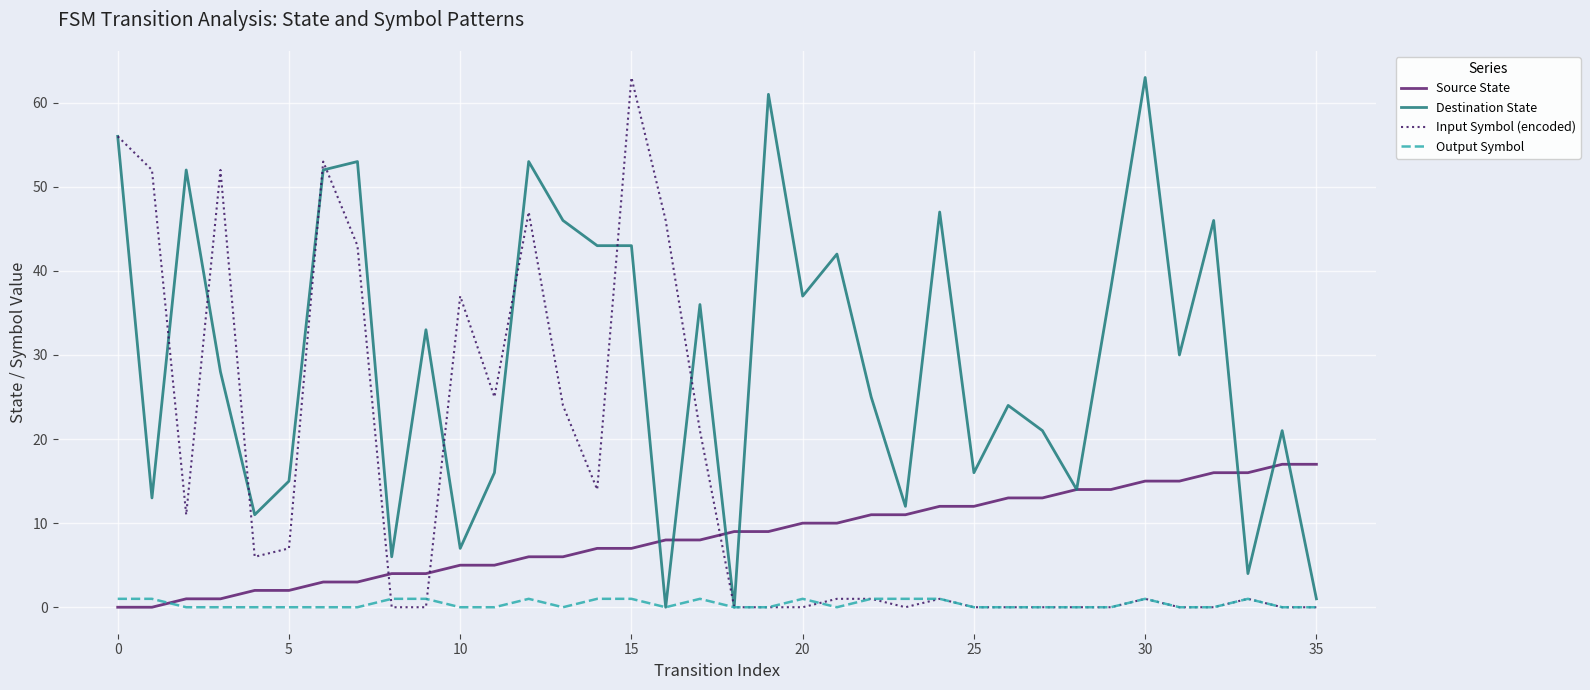

True or false: Input Symbol (encoded) and Source State cross at least once.

True